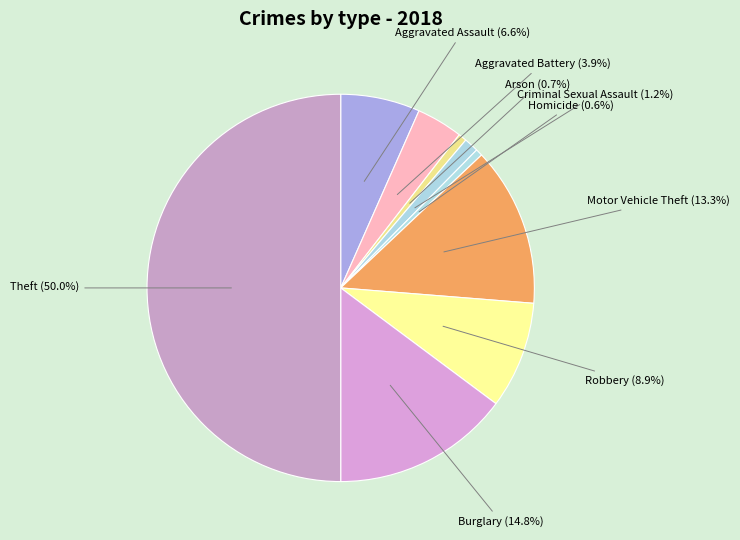

Count the number of slices in the pie.

9